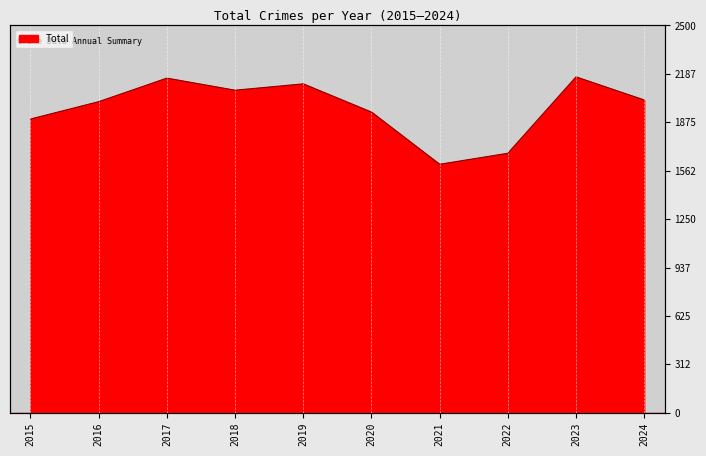

At which label does the data first exceed 2019?

2017